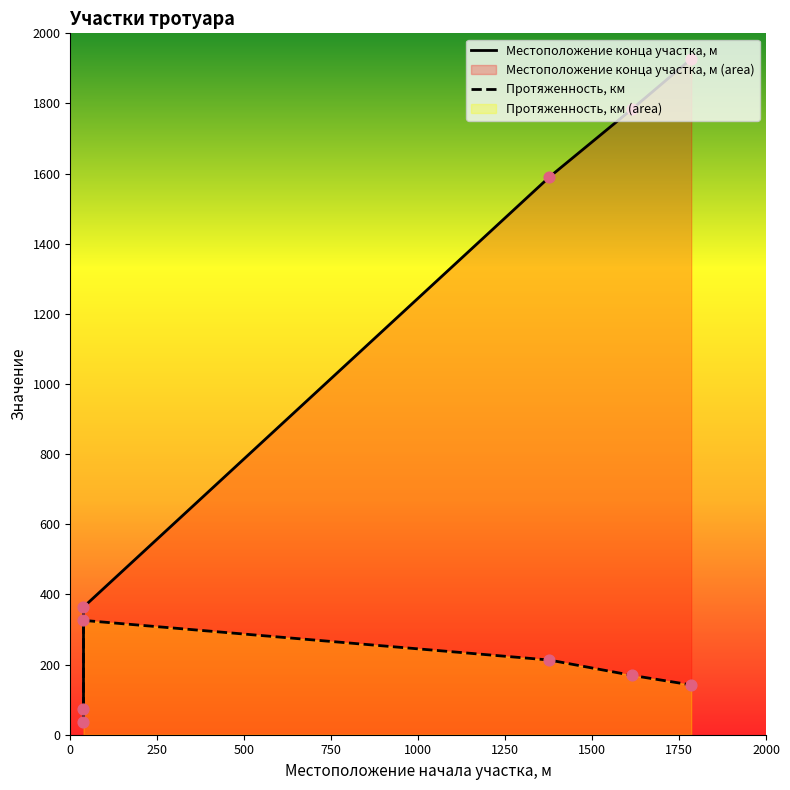

What are all the series names shown in the legend?

Местоположение конца участка, м, Протяженность, км